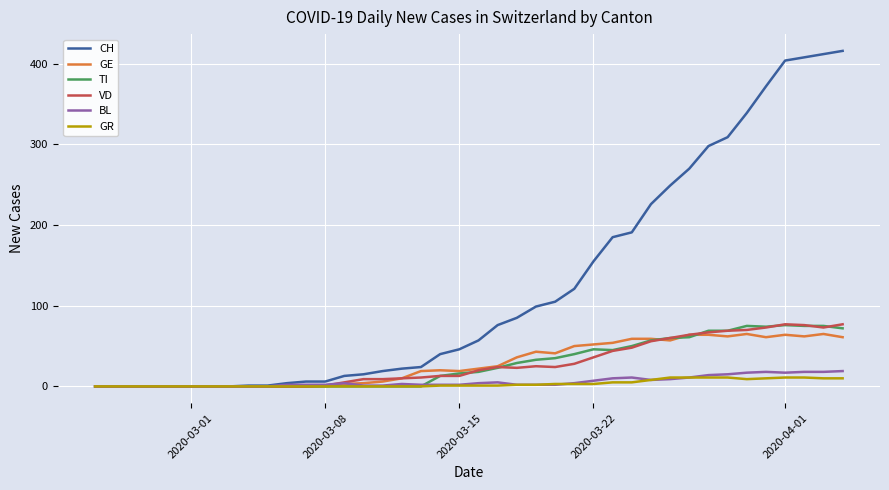

What is the greatest value displayed?

416